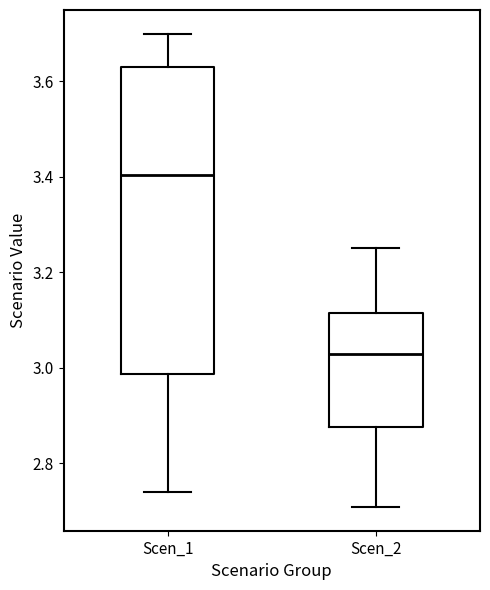

Which box is the tallest, from its lower edge to its upper edge?

Scen_1